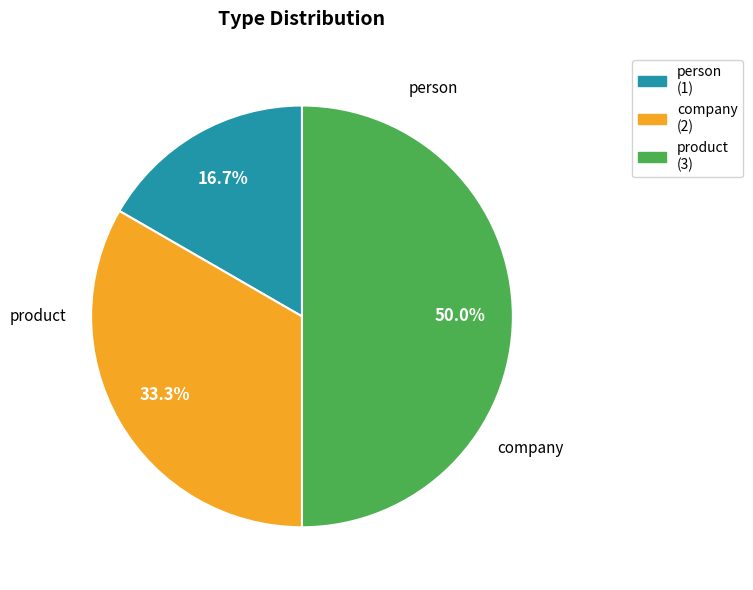

To the nearest percent, what is the combined percentage of product and company?

83%